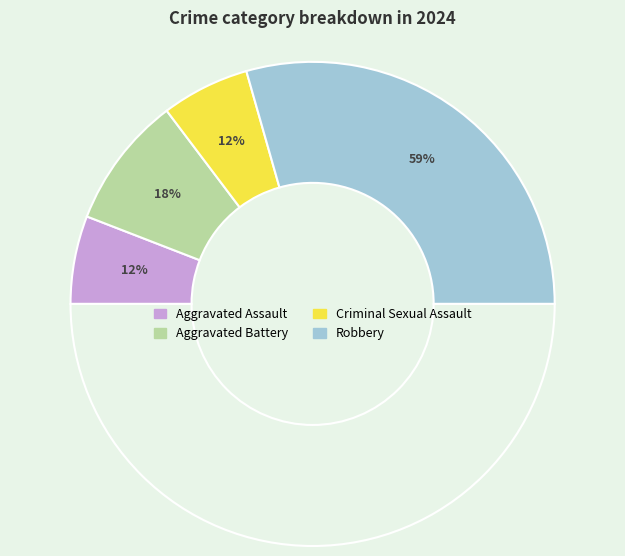

The Aggravated Battery slice represents 29% of the pie. True or false?

False